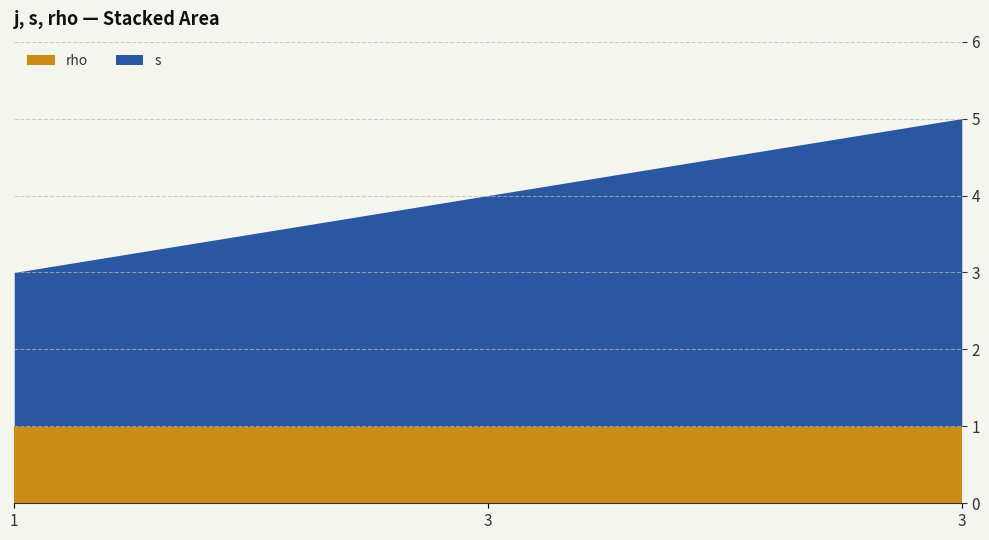

Which series changed the most between 3 and 3?

s